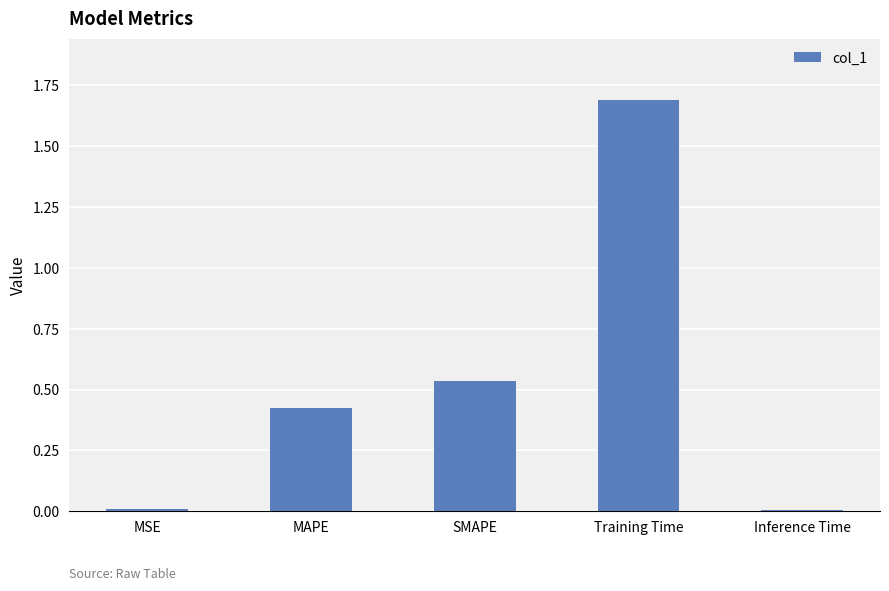

The chart shows a value of 0.0 at Inference Time. True or false?

True